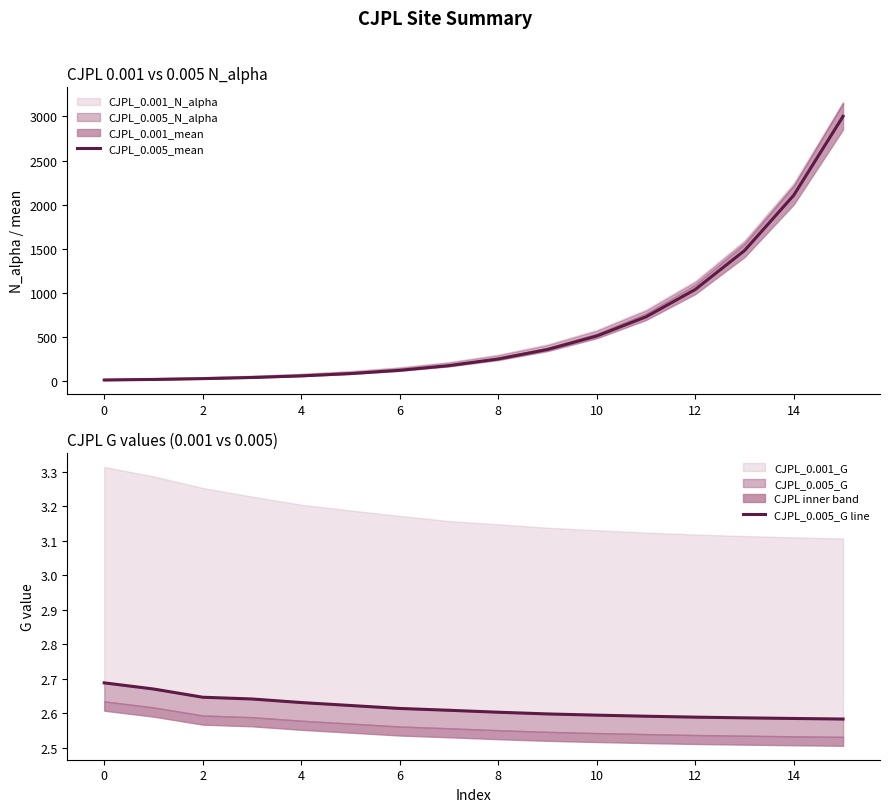

Count the CJPL_0.005_G line values in the range 2 to 3.

16